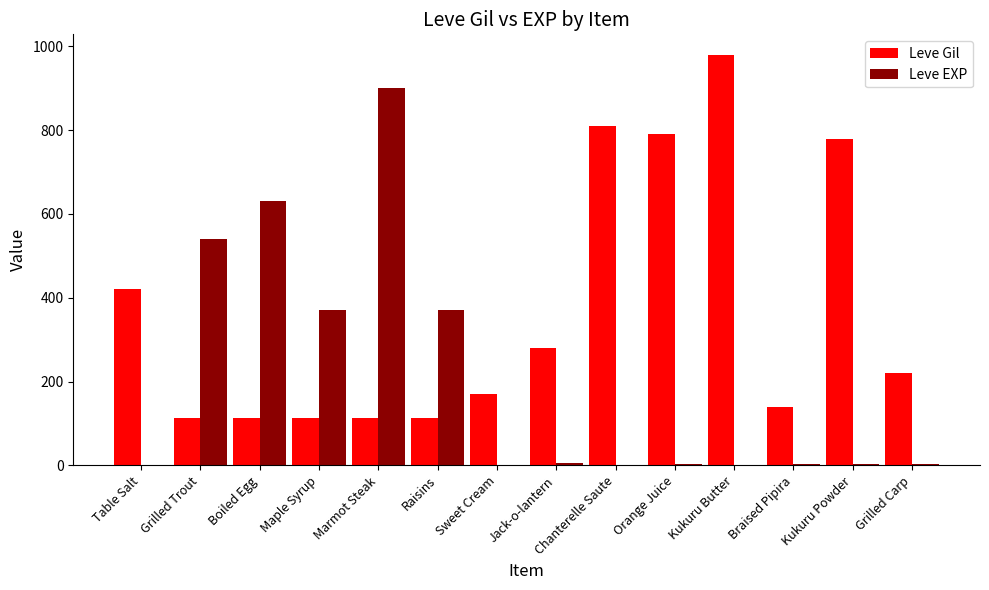

At which label does Leve Gil reach its peak?

Kukuru Butter